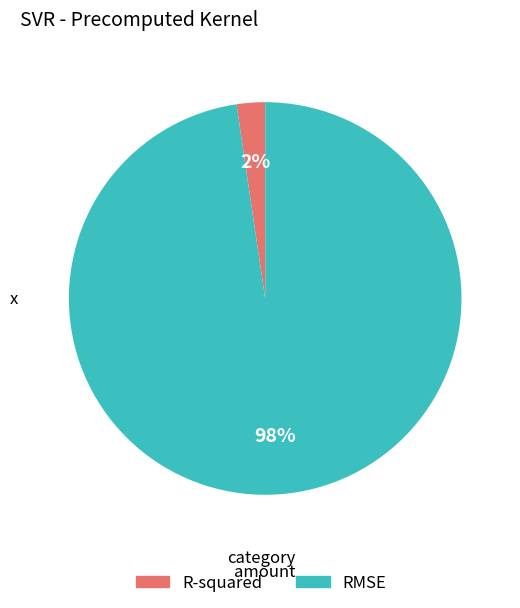

Count the number of slices in the pie.

2